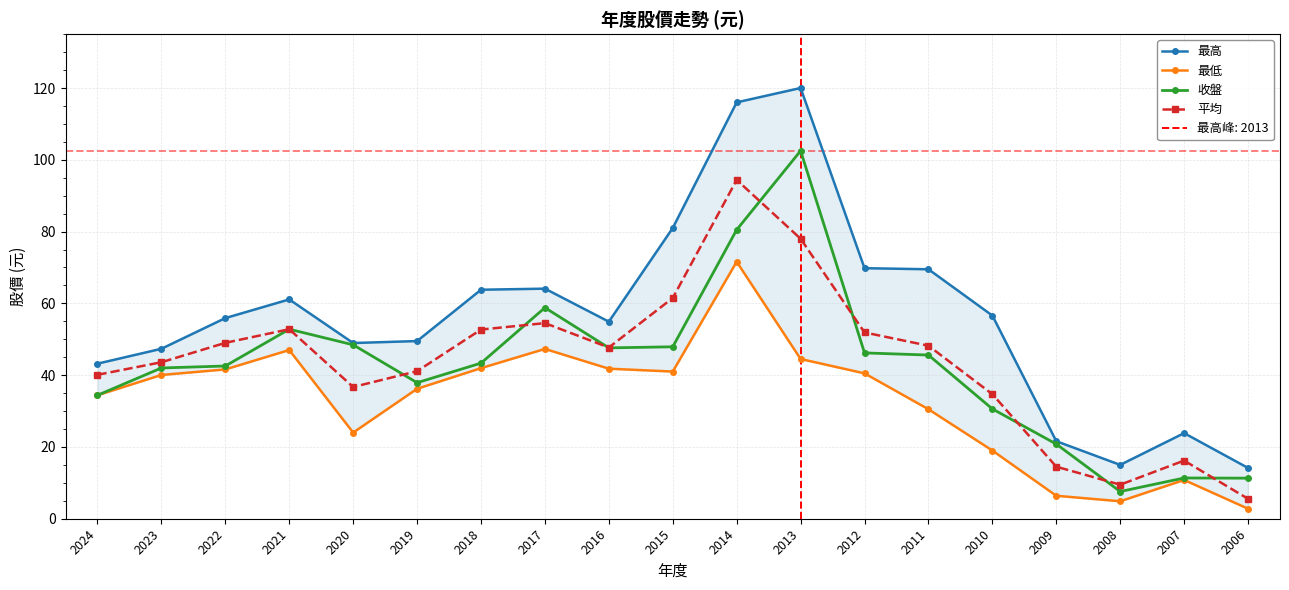

True or false: 最高 has more than 0 points higher than both neighbors.

True